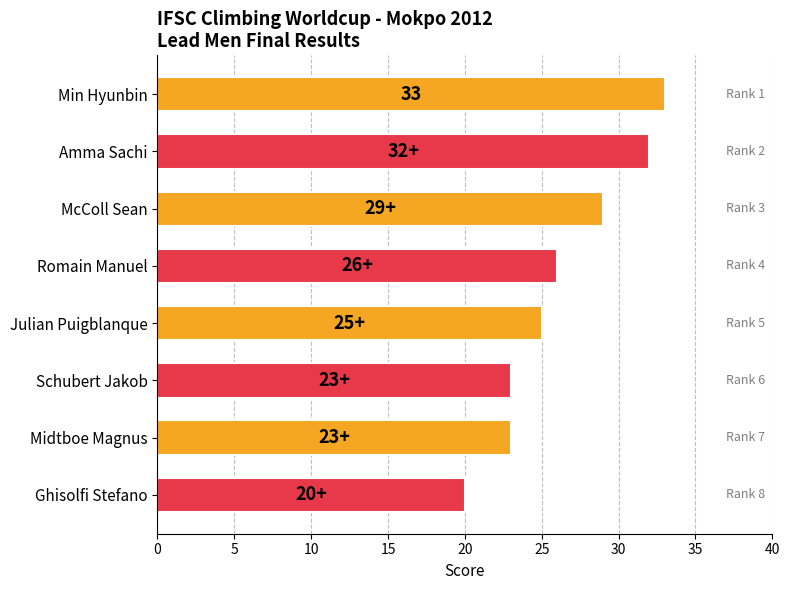

What is the label of the 5th bar from the top?

Julian Puigblanque